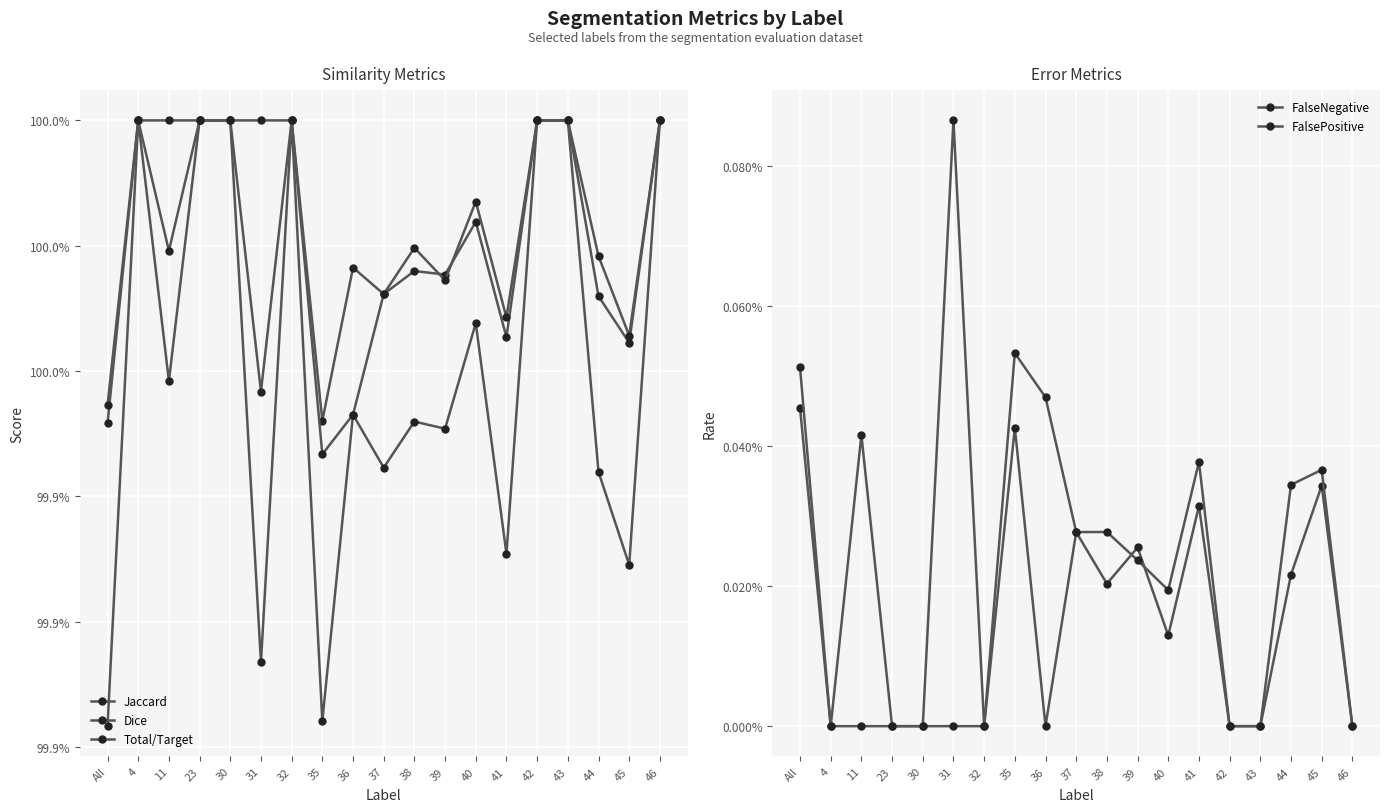

The FalsePositive series shows -0.0 at 30. True or false?

False